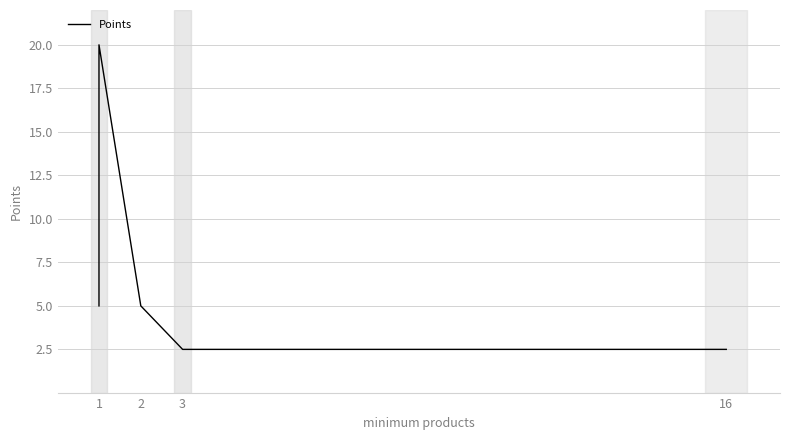

What is the value of the 6th point from the left?

2.5